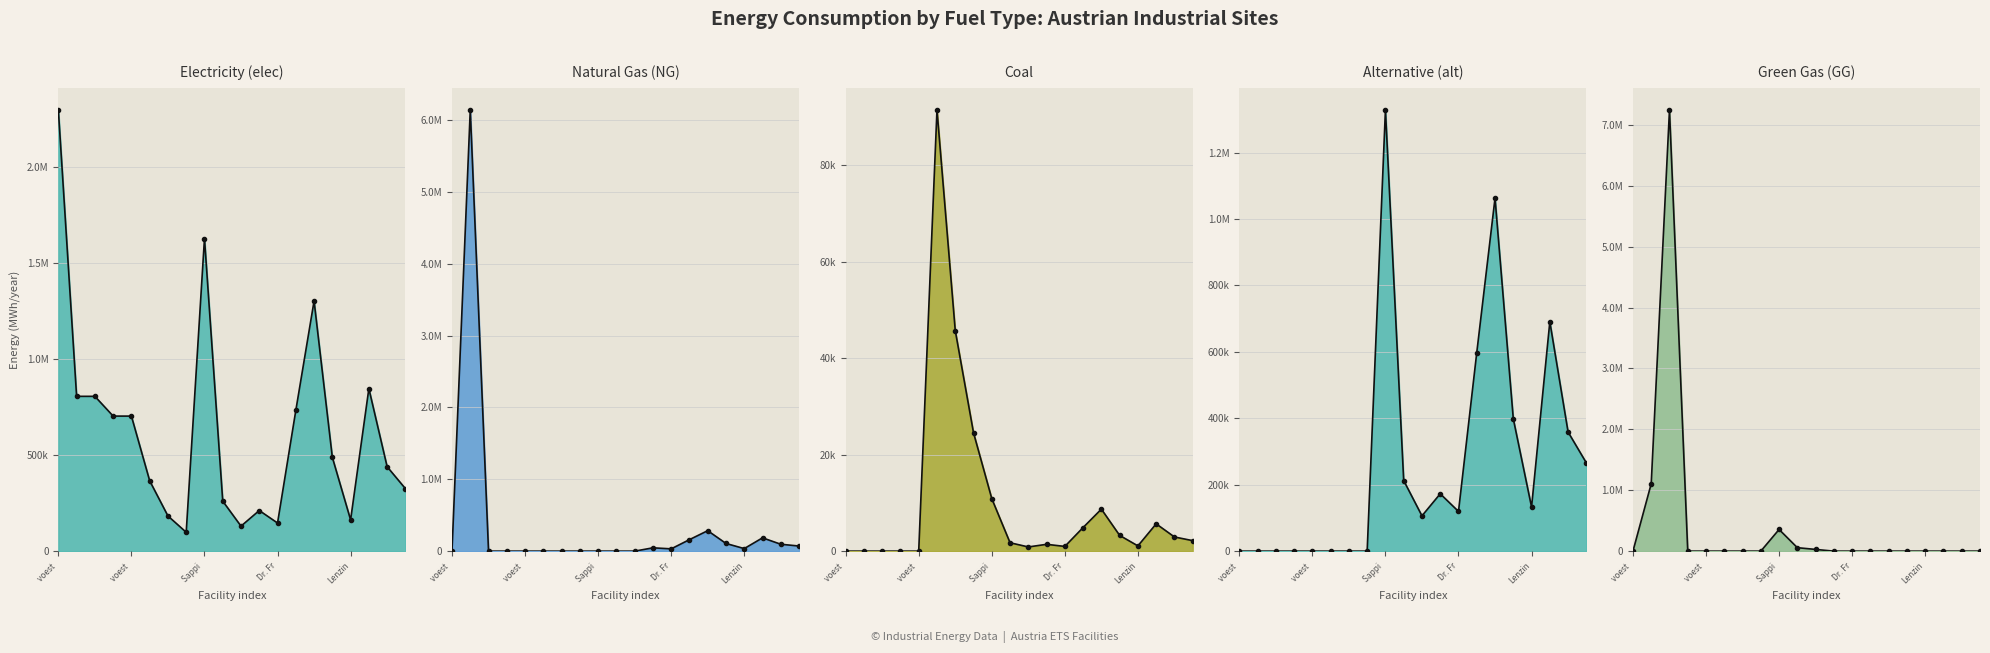

Rank the series at Sappi from lowest to highest value.

NG_line, coal_line, GG_line, alt_line, elec_line